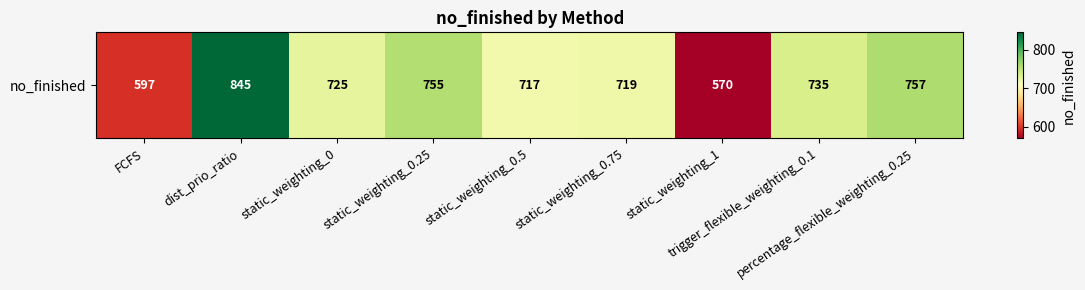

What is the sum of the values at static_weighting_1 and percentage_flexible_weighting_0.25?

1327